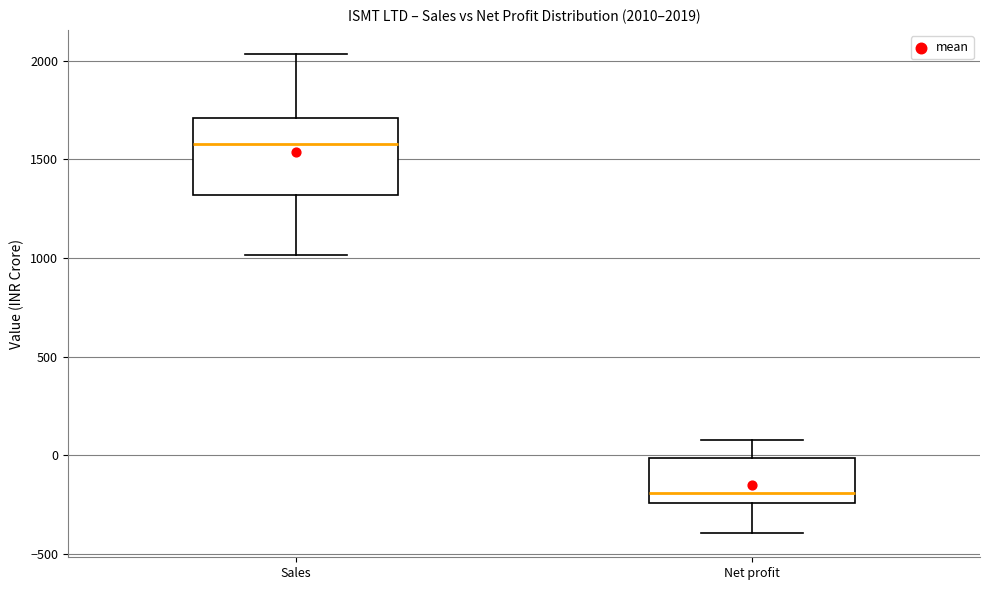

Which box is the tallest, from its lower edge to its upper edge?

Sales